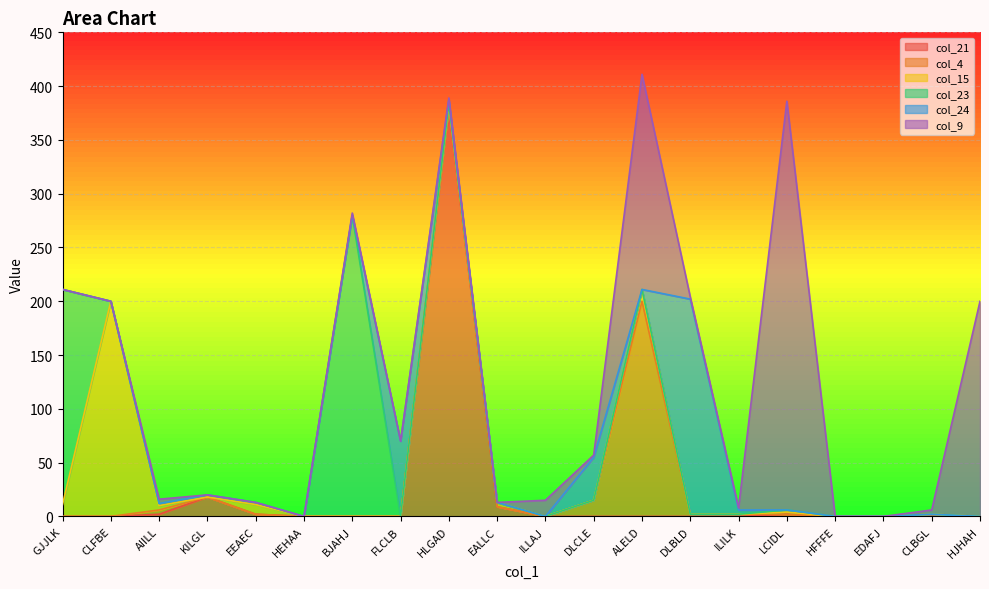

How many data points in col_21 are above 0?

6